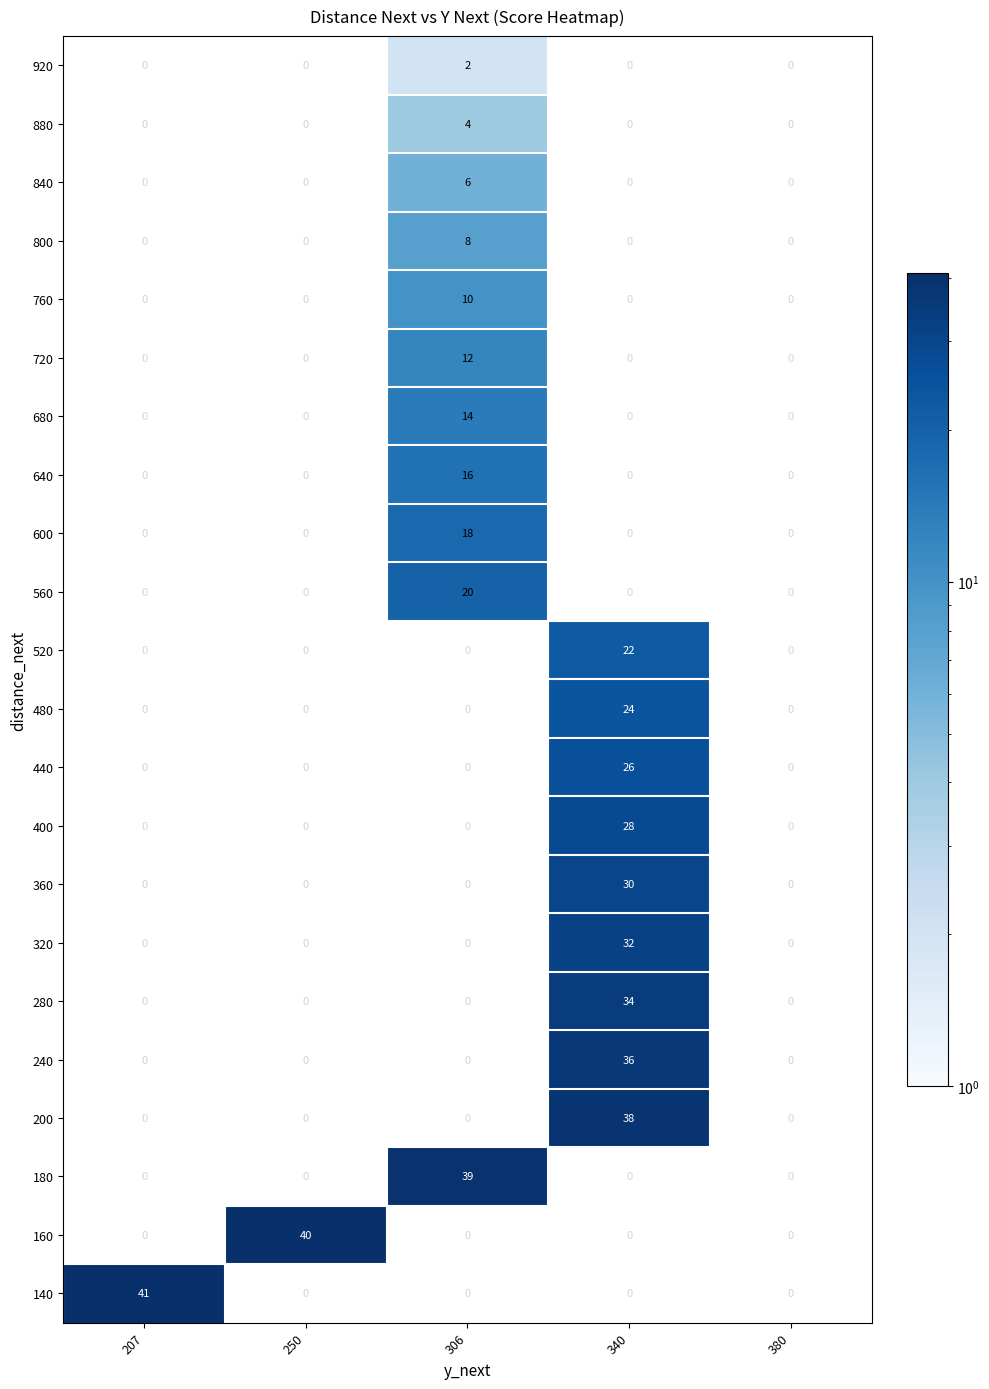

The value of 140 at 207 is 41. True or false?

True